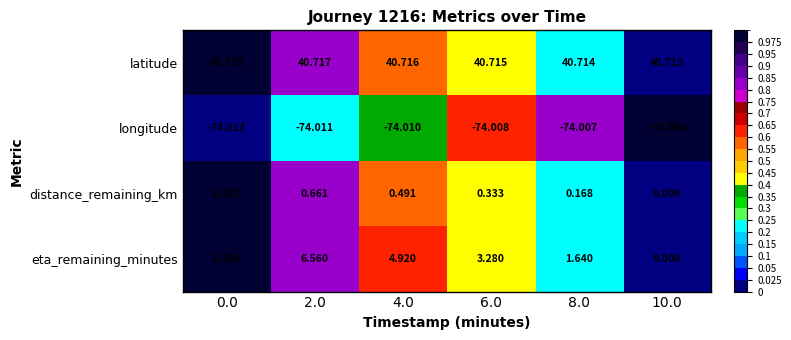

Is the value of latitude at 8.0 greater than the value of eta_remaining_minutes at 2.0?

Yes